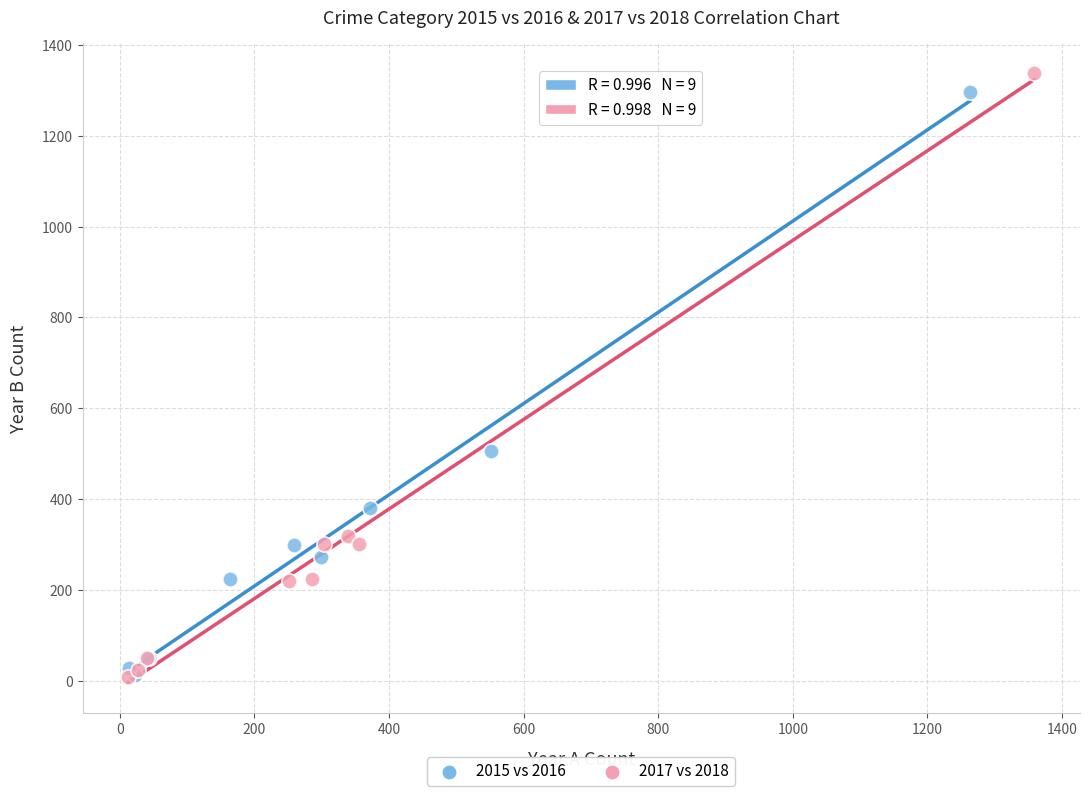

Which series has the largest Y range (max minus min)?

2017 vs 2018